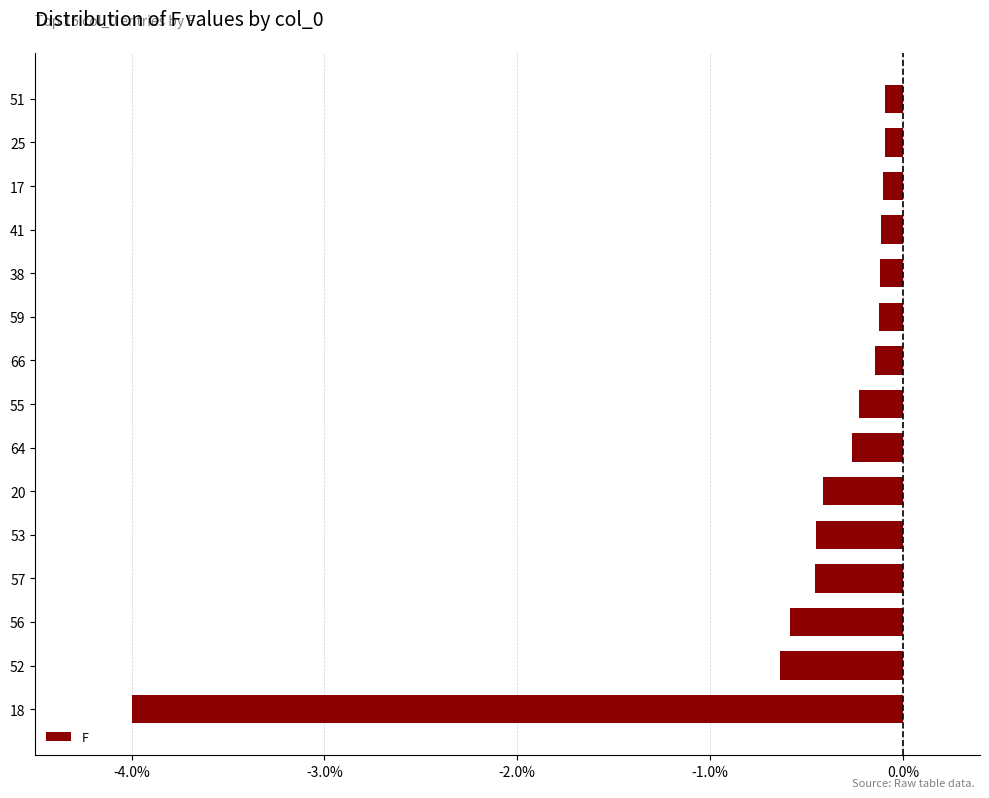

Does the chart contain any negative values?

Yes